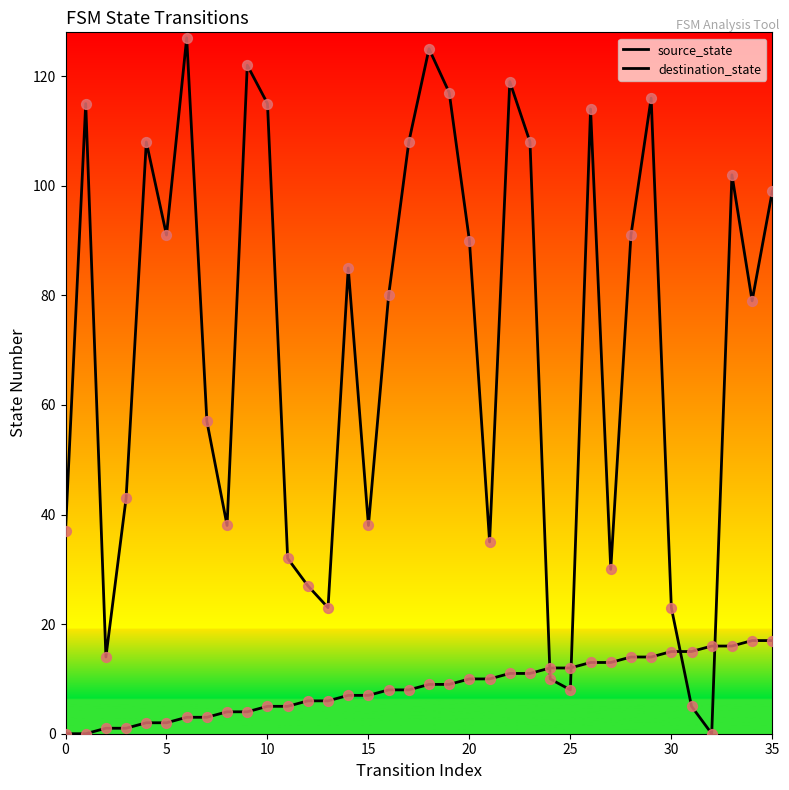

How many lines are shown in the chart?

2